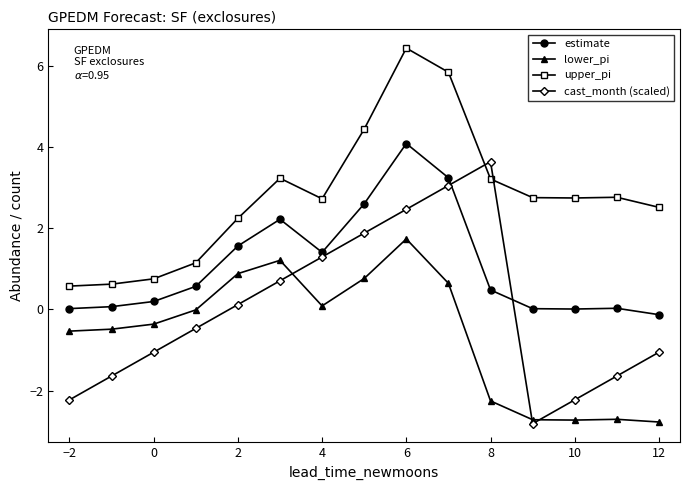

True or false: cast_month (scaled) has more than 1 points higher than both neighbors.

False